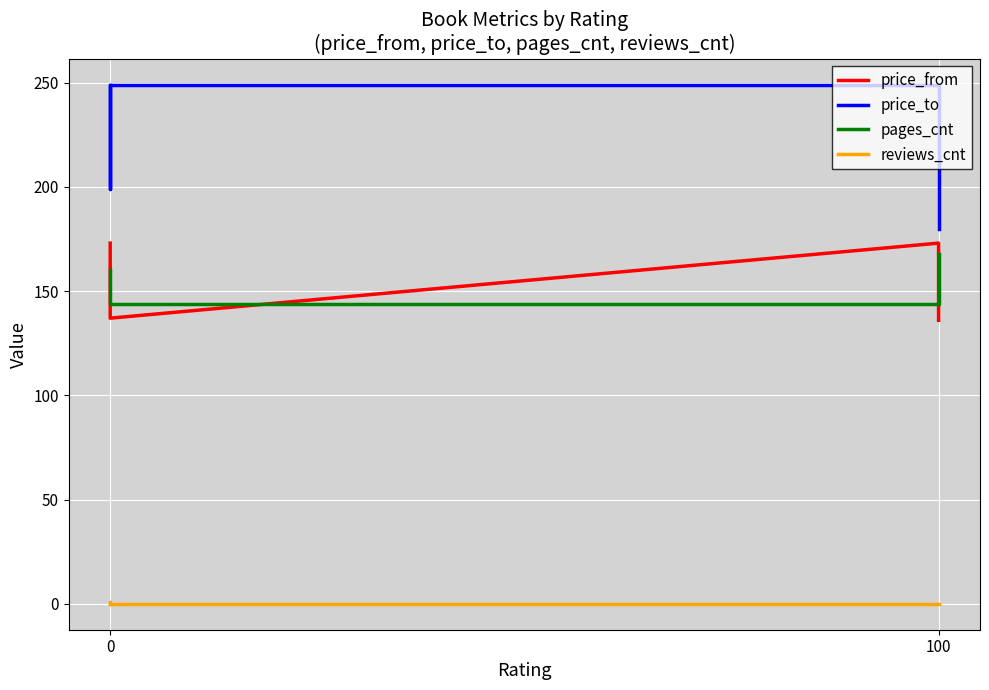

Reading right to left, what are all the values shown in this chart?

price_from: 136	173	137	138	173
price_to: 180	249	249	199	249
pages_cnt: 168	144	144	144	160
reviews_cnt: 0	0	0	1	0